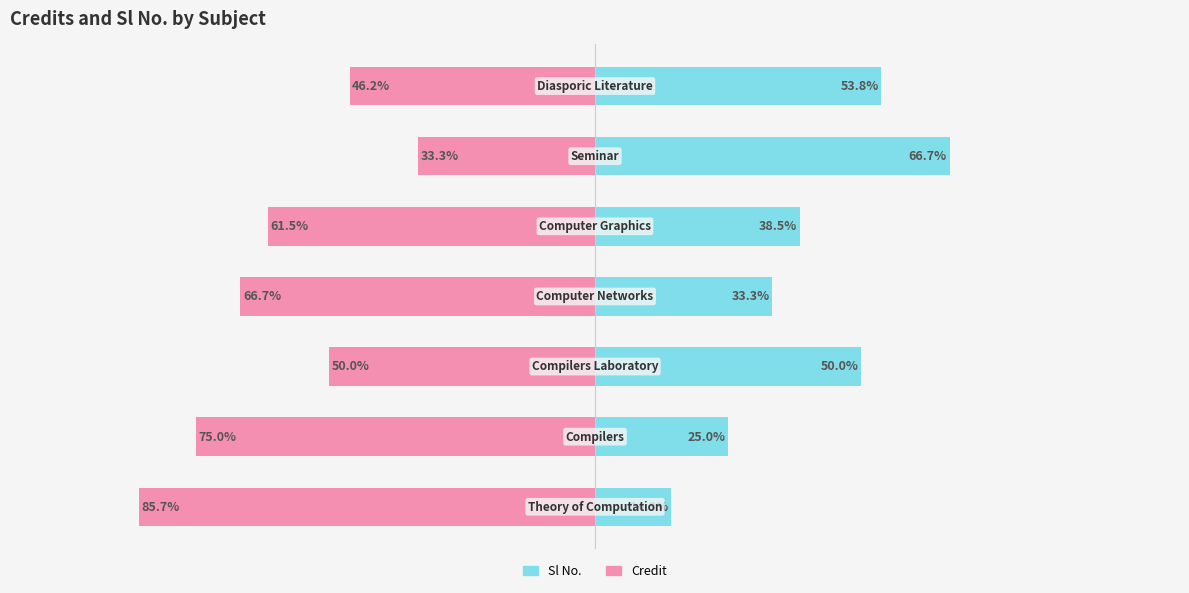

Count the number of data series in this chart.

2